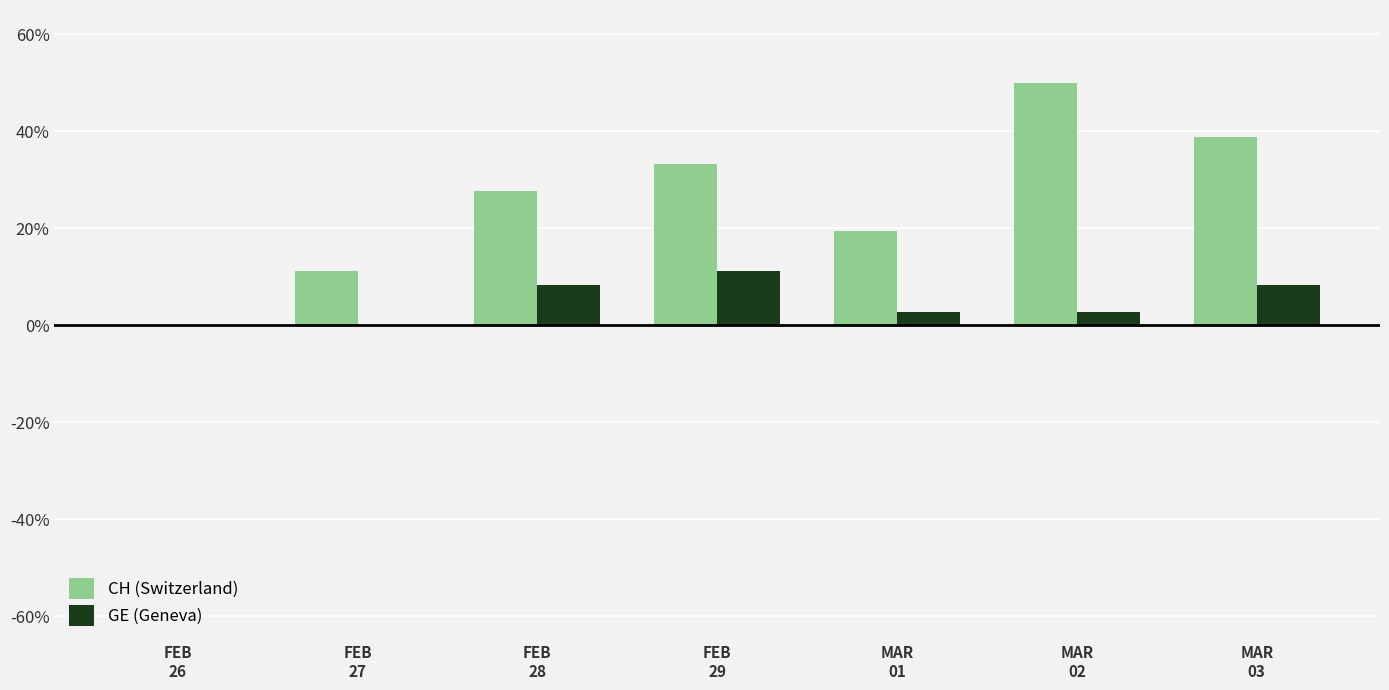

Count the number of data series in this chart.

2